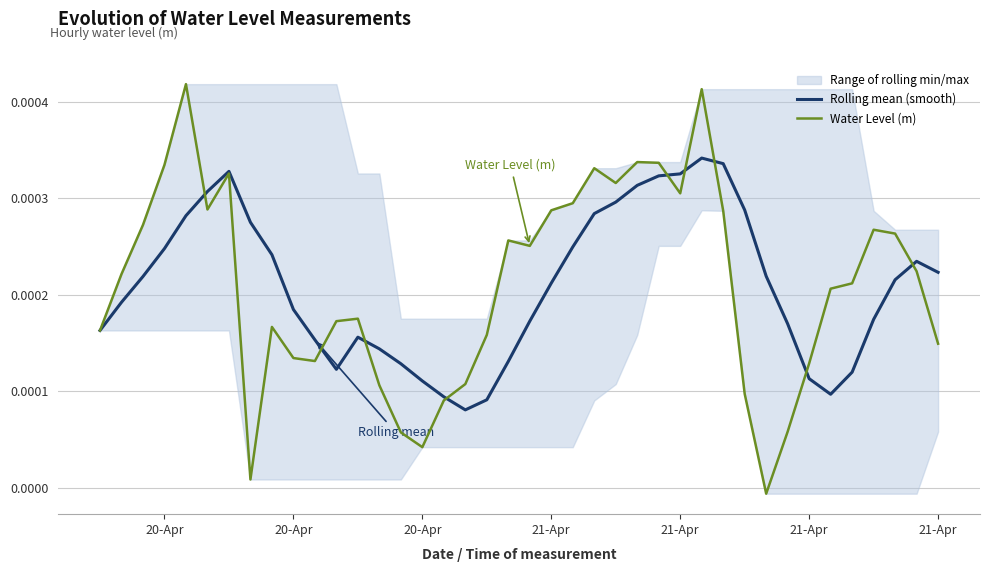

Is the value of Rolling mean (smooth) at 33 greater than the value of Water Level (m) at 21-Apr?

No